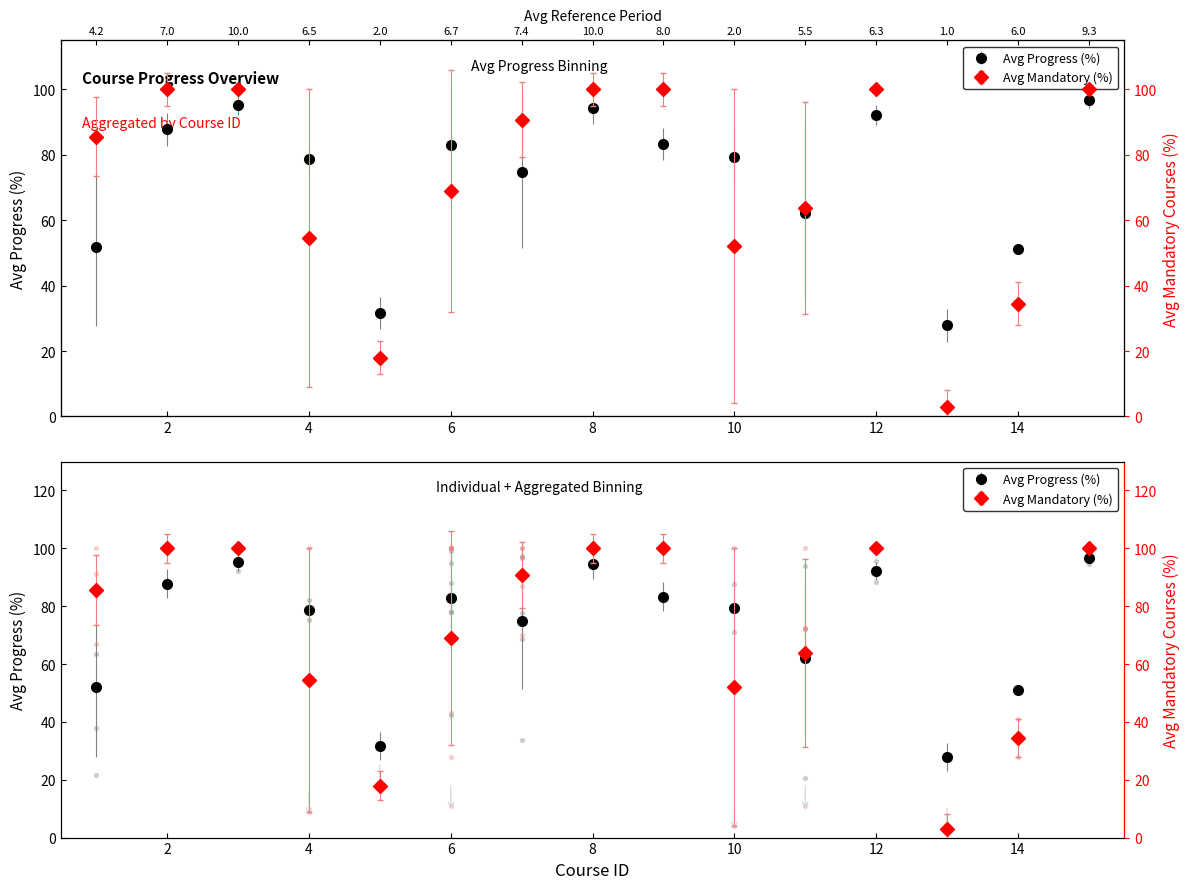

Which series reaches the minimum Y coordinate?

Avg Mandatory (%)